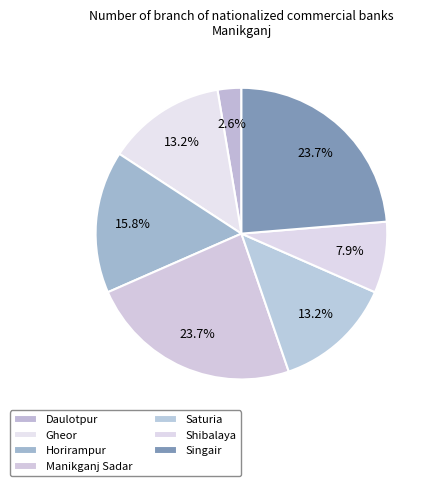

How many segments does this pie chart have?

7